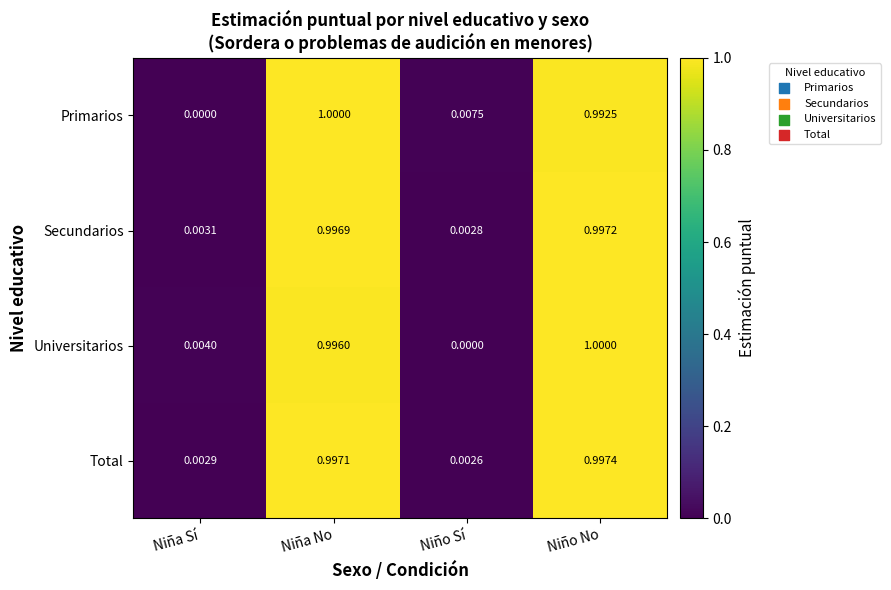

List the labels in order of Universitarios value, largest first.

Niño No, Niña No, Niña Sí, Niño Sí